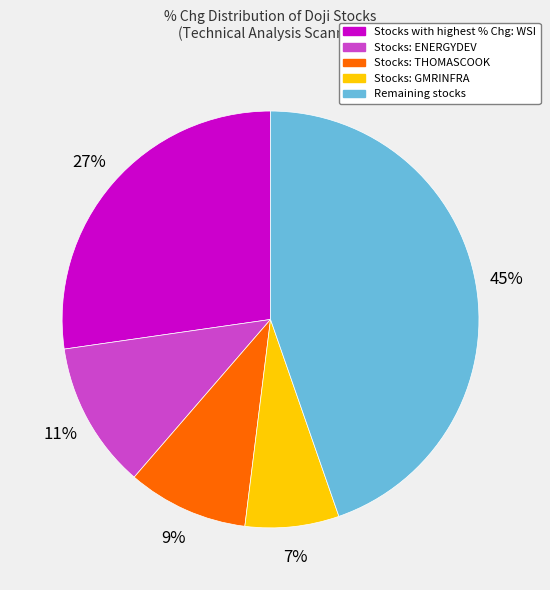

Is there a majority slice in this chart?

No